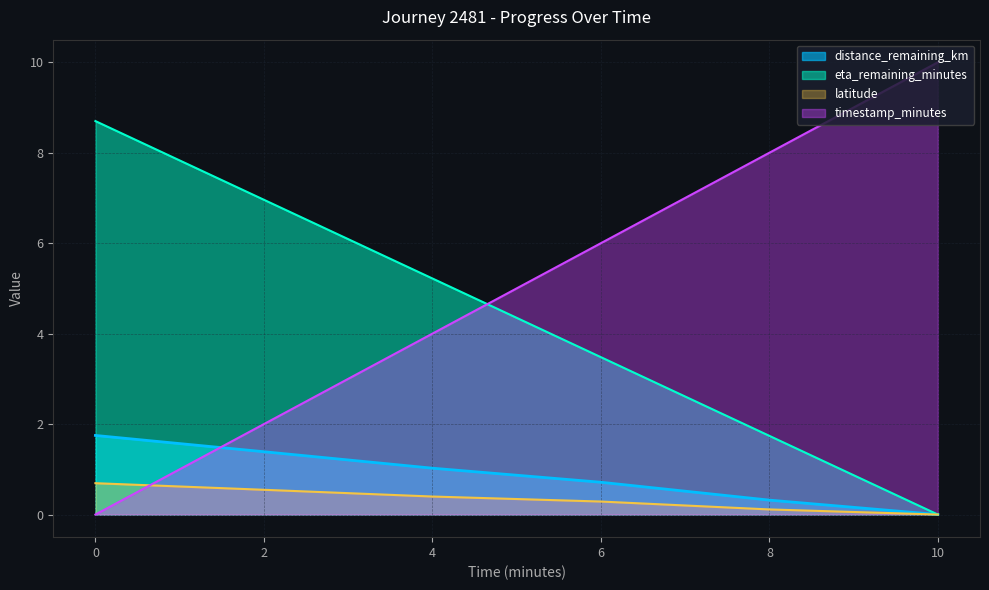

What is the maximum value shown in the chart?

10.0